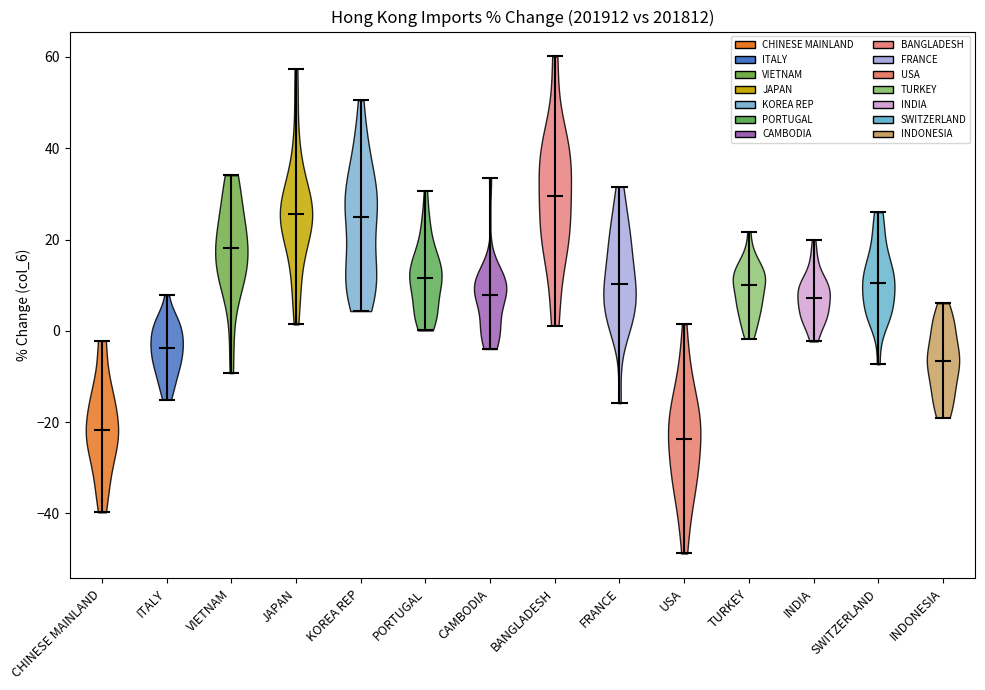

Reading left to right, read every violin against the y-axis: where its median line is, and the lowest and highest points it reaches. The values are not printed on the chart, so give them approximately, as read against the axis.

CHINESE MAINLAND: median line -22, lowest point -40, highest point -2
ITALY: median line -4, lowest point -16, highest point 8
VIETNAM: median line 18, lowest point -10, highest point 34
JAPAN: median line 26, lowest point 2, highest point 58
KOREA REP: median line 24, lowest point 4, highest point 50
PORTUGAL: median line 12, lowest point 0, highest point 30
CAMBODIA: median line 8, lowest point -4, highest point 34
BANGLADESH: median line 30, lowest point 2, highest point 60
FRANCE: median line 10, lowest point -16, highest point 32
USA: median line -24, lowest point -48, highest point 2
TURKEY: median line 10, lowest point -2, highest point 22
INDIA: median line 8, lowest point -2, highest point 20
SWITZERLAND: median line 10, lowest point -8, highest point 26
INDONESIA: median line -6, lowest point -20, highest point 6